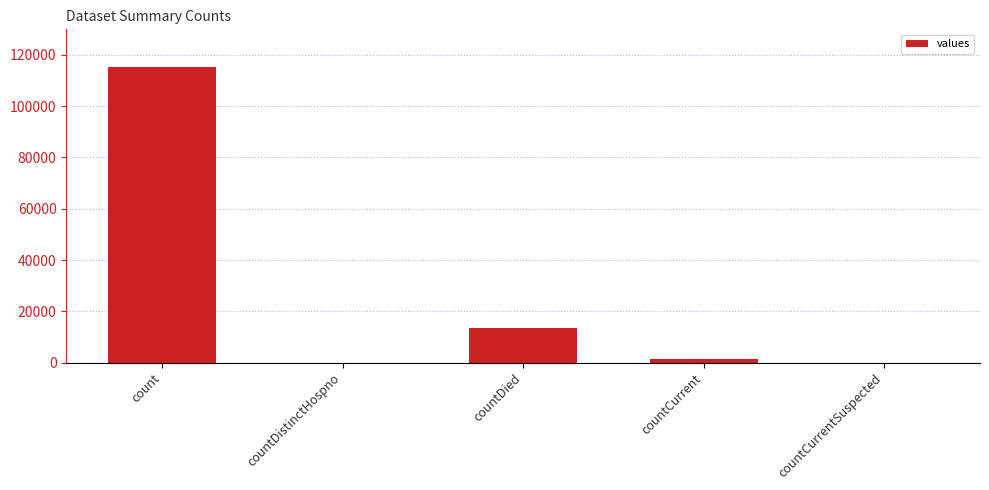

What is the maximum value shown in the chart?

115379